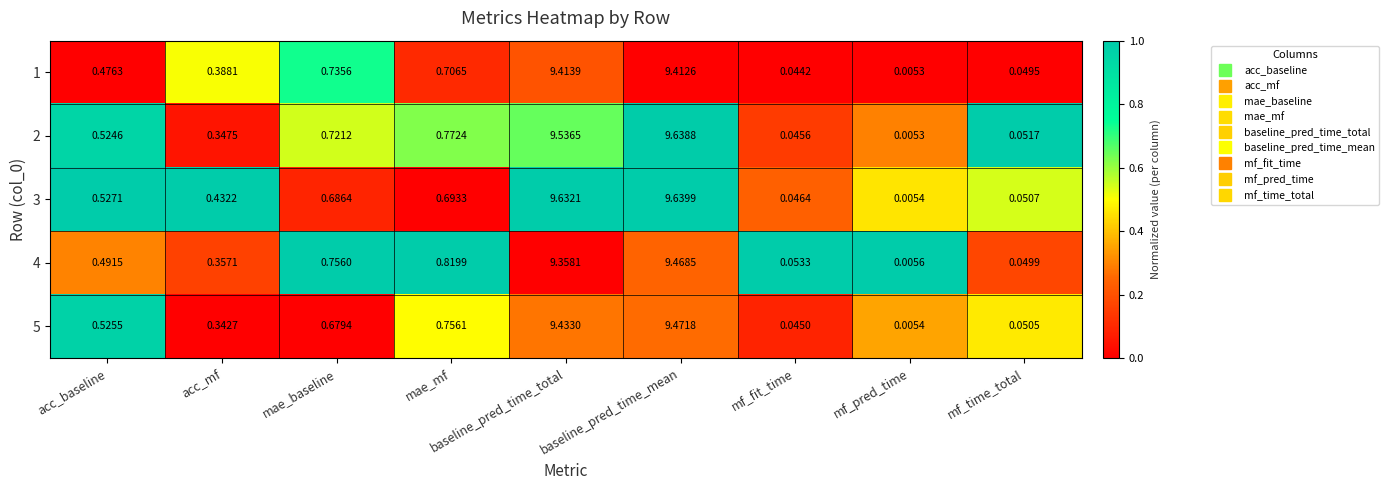

Rank the categories by 4 value from lowest to highest.

mf_pred_time, mf_time_total, mf_fit_time, acc_mf, acc_baseline, mae_baseline, mae_mf, baseline_pred_time_total, baseline_pred_time_mean